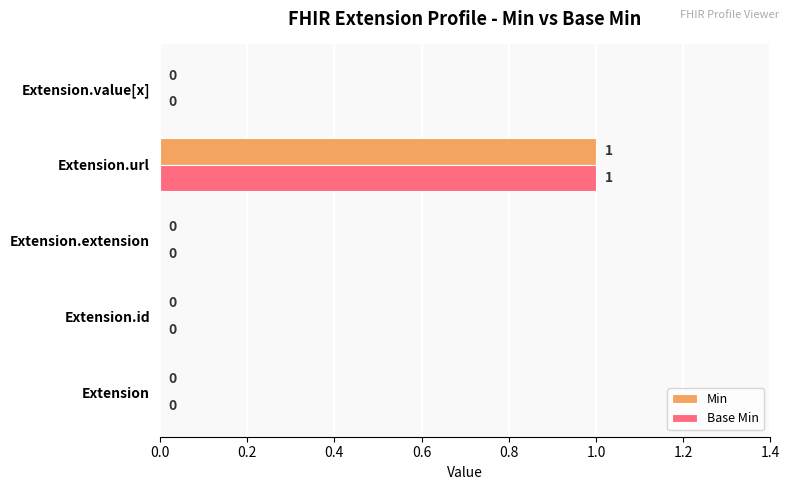

Which category has the highest value across all series?

Extension.url